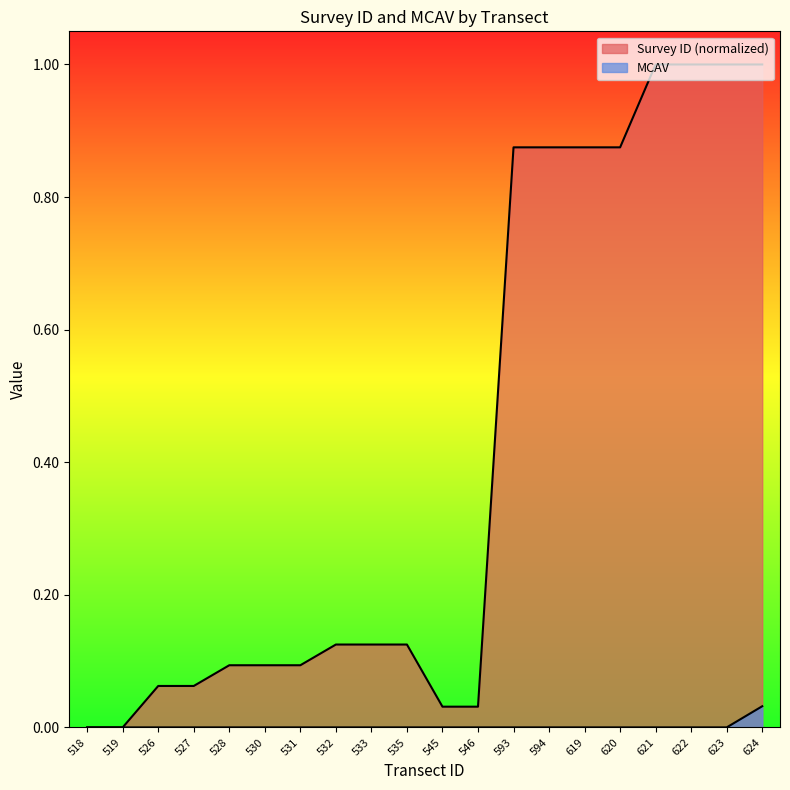

Which series has the largest range (max minus min)?

Survey ID